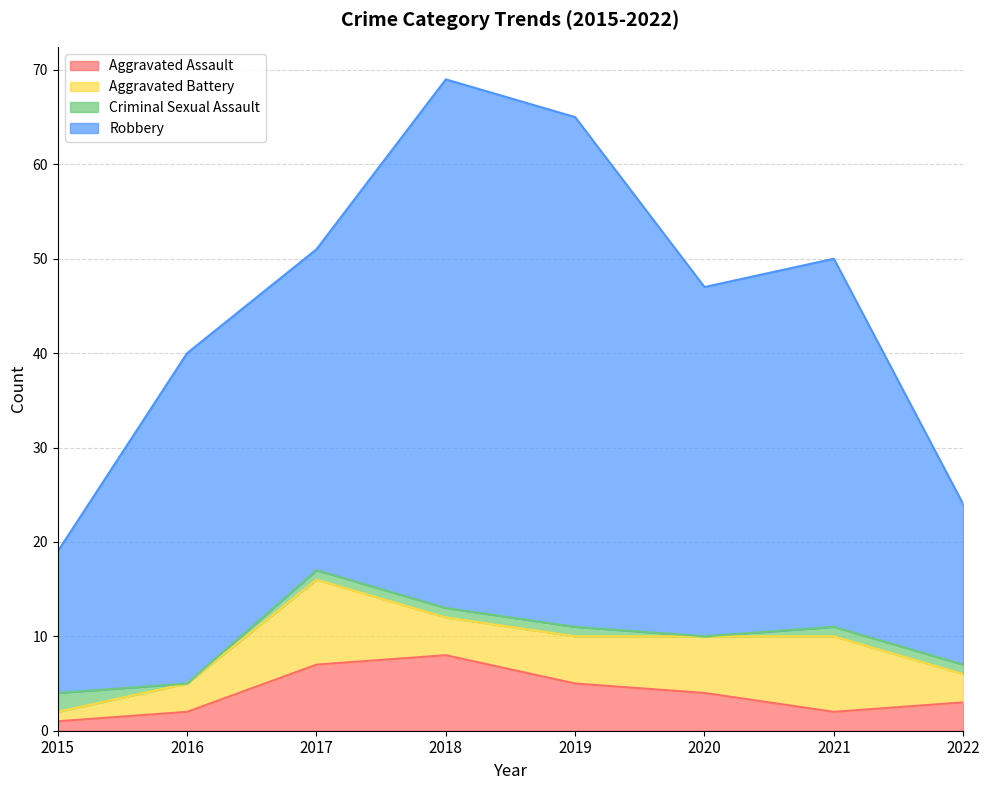

True or false: Criminal Sexual Assault and Aggravated Assault intersect in this chart.

True